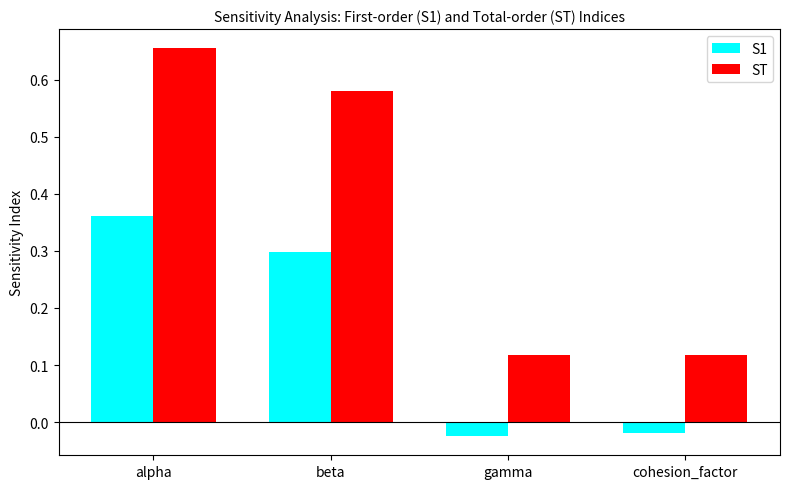

Count the number of categories in the chart.

4